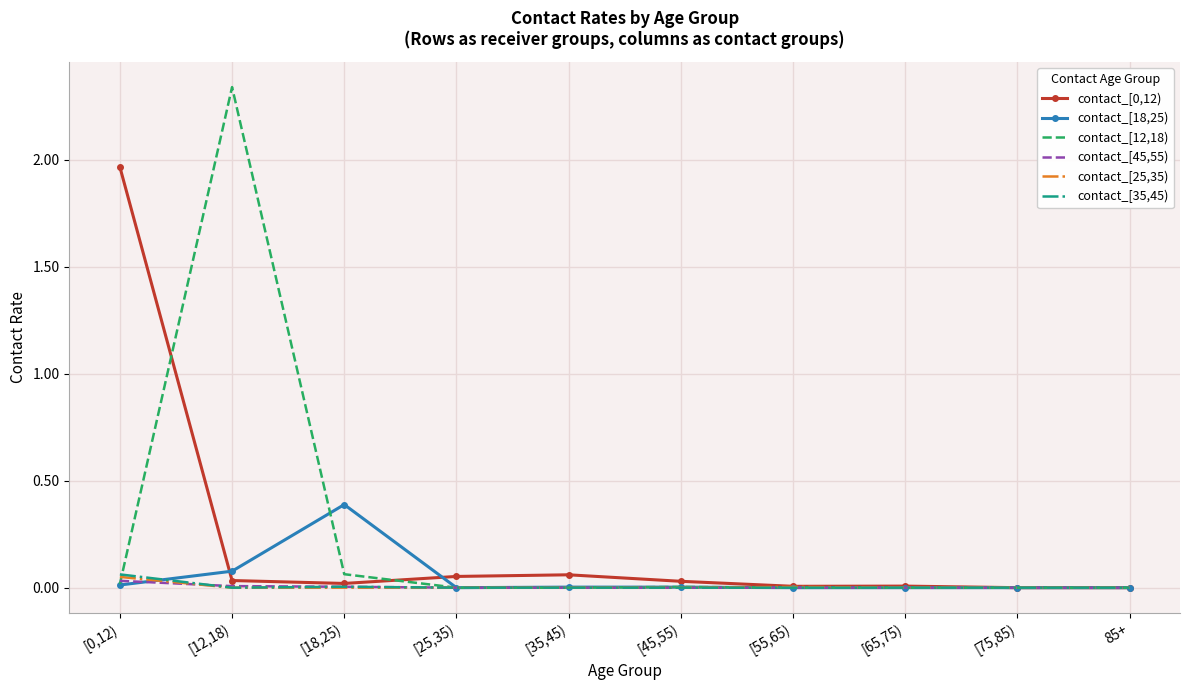

The contact_[45,55) series shows 0.0 at [55,65). True or false?

True